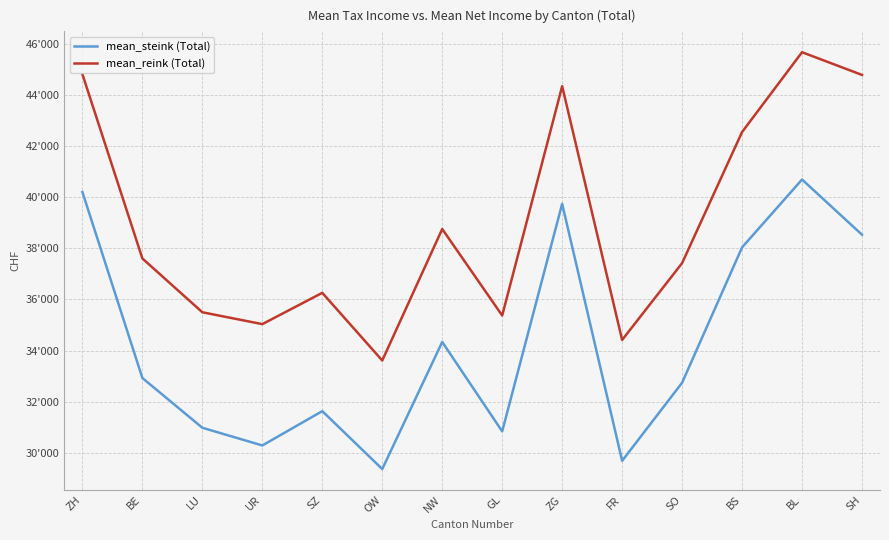

Is the value of mean_reink (Total) at BE greater than the value of mean_steink (Total) at BE?

Yes